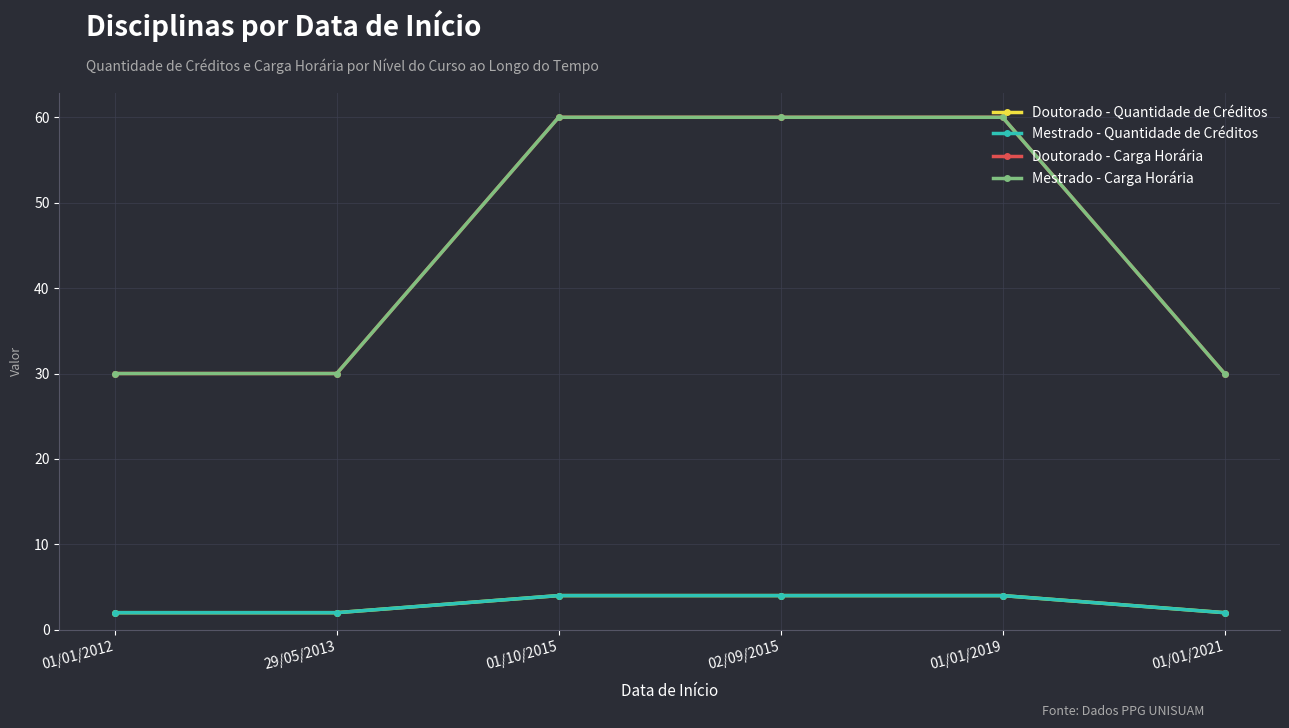

The Doutorado - Quantidade de Créditos series shows 1 at 01/01/2012. True or false?

False